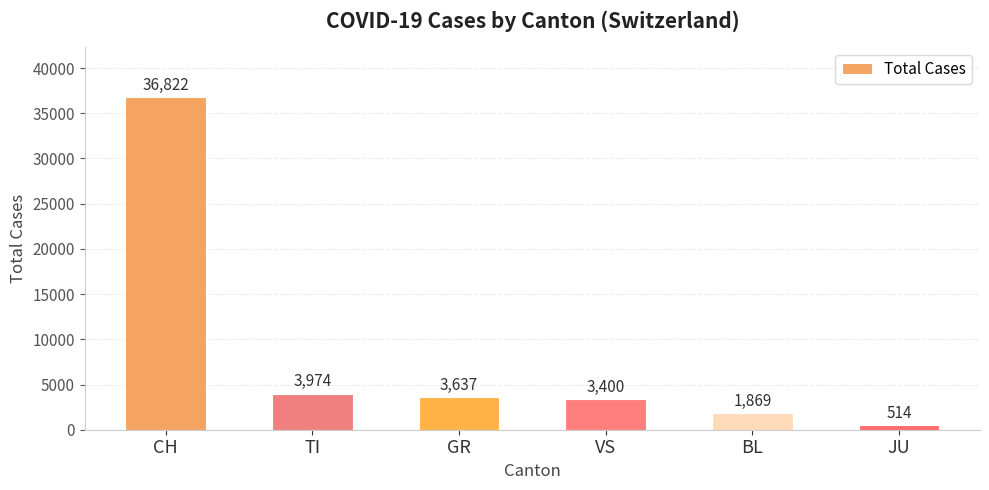

How many bars are there in total?

6